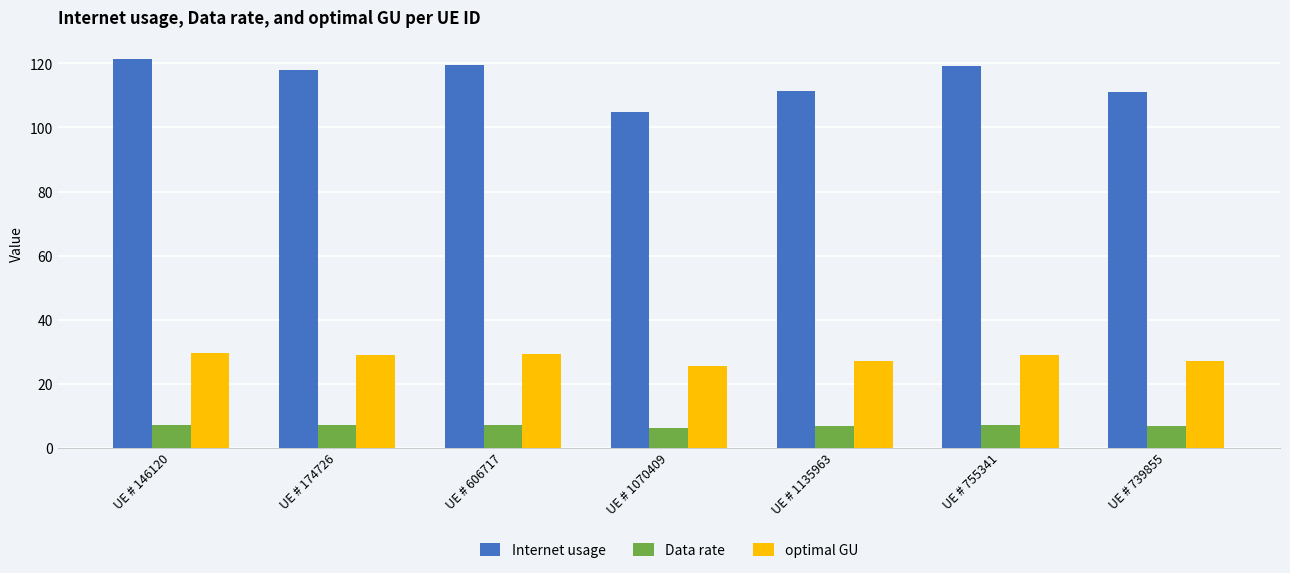

How many groups of bars are there?

7